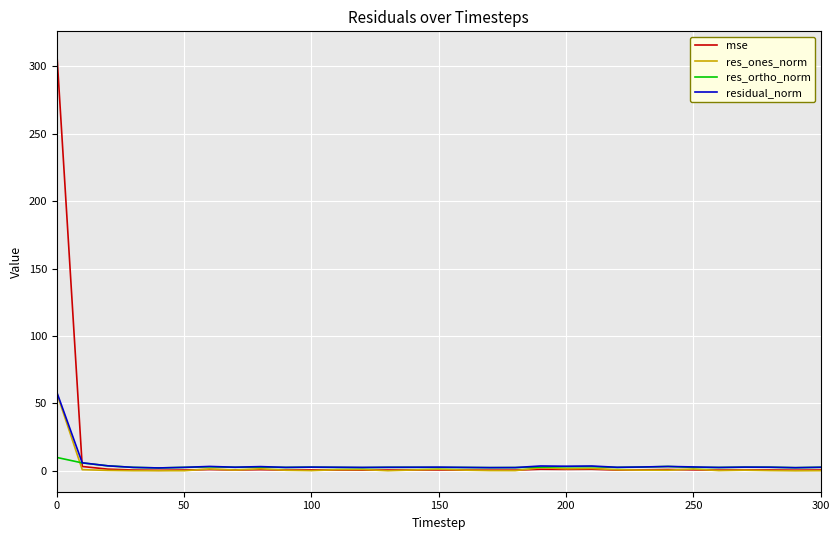

Does the chart have visible grid lines?

Yes